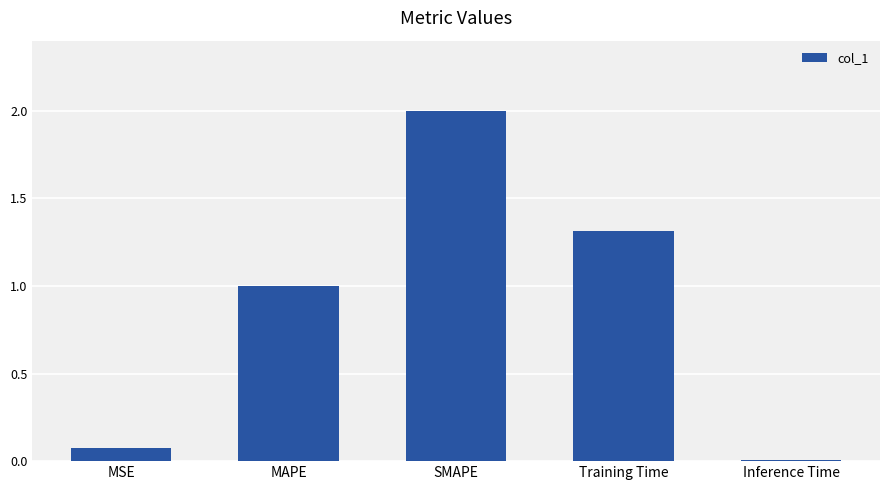

How many data points does each series have?

5